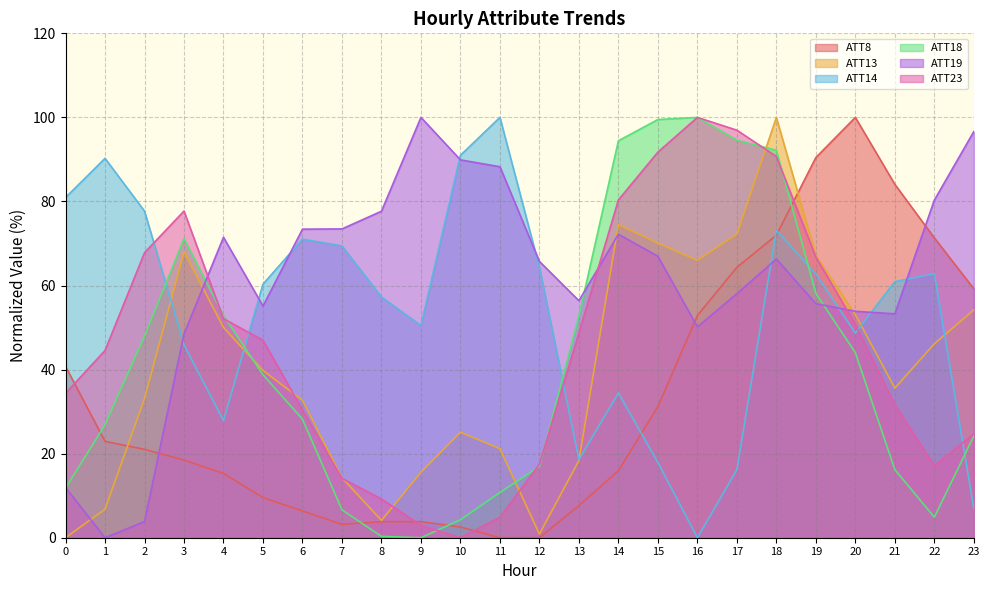

In ATT18, how many points are lower than both neighbors (excluding endpoints)?

2